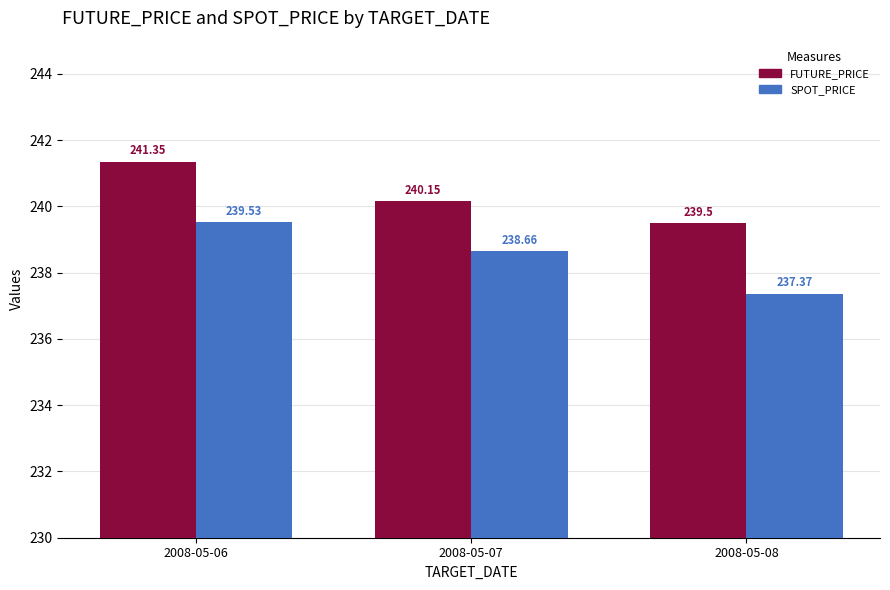

What are all the series names shown in the legend?

FUTURE_PRICE, SPOT_PRICE